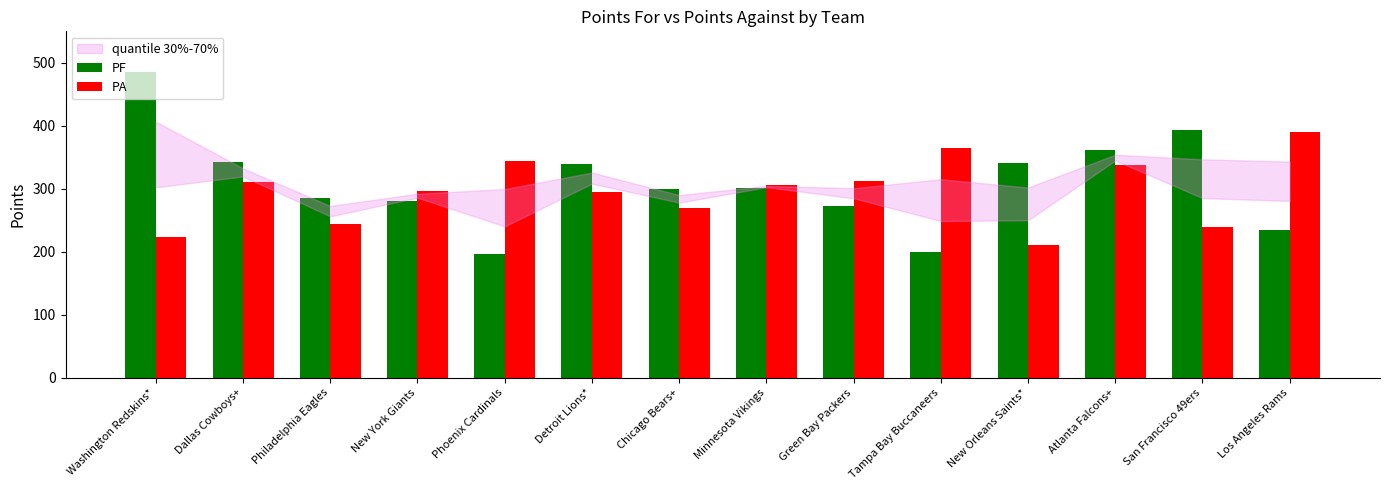

Which series has the widest spread of values?

PF